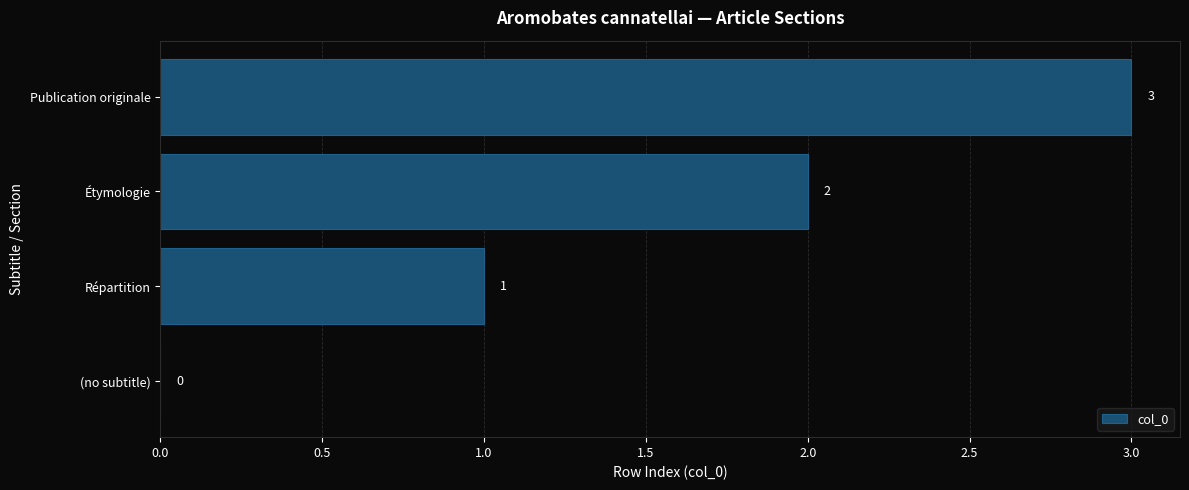

At which label is the value closest to 1?

Répartition